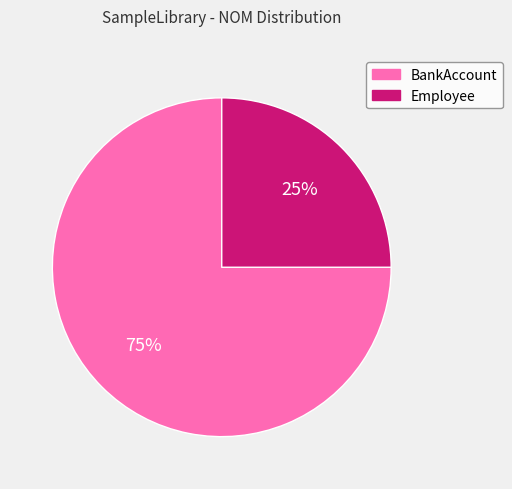

To the nearest percent, what is the average slice percentage?

50%